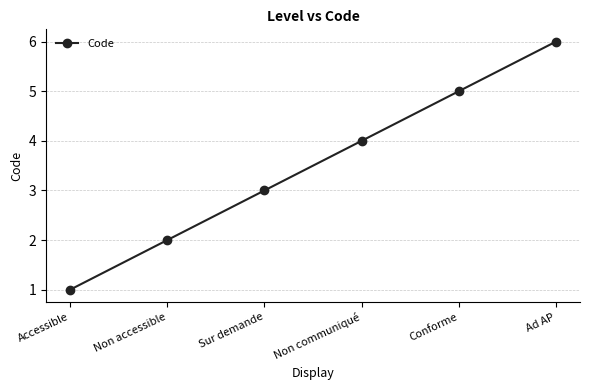

At which category does the chart reach its minimum across all series?

Accessible